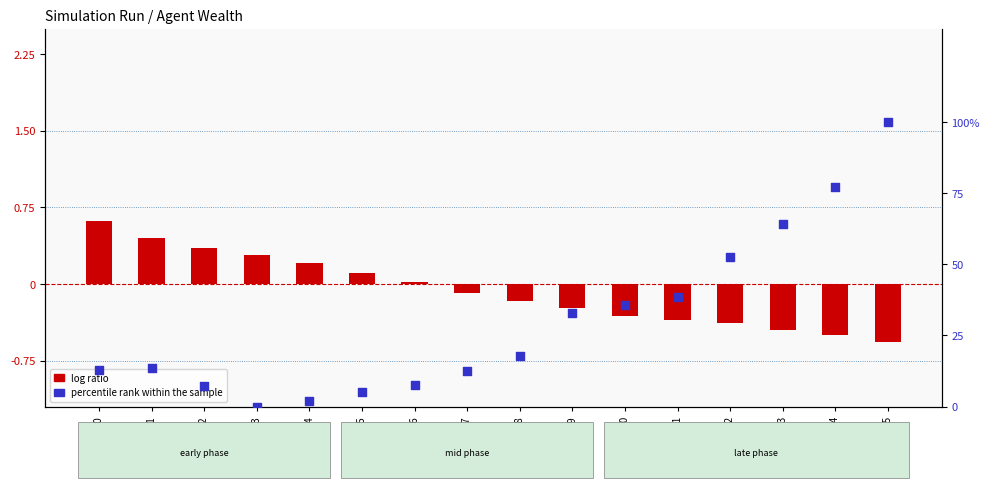

At how many categories does at least one series exceed 89?

1